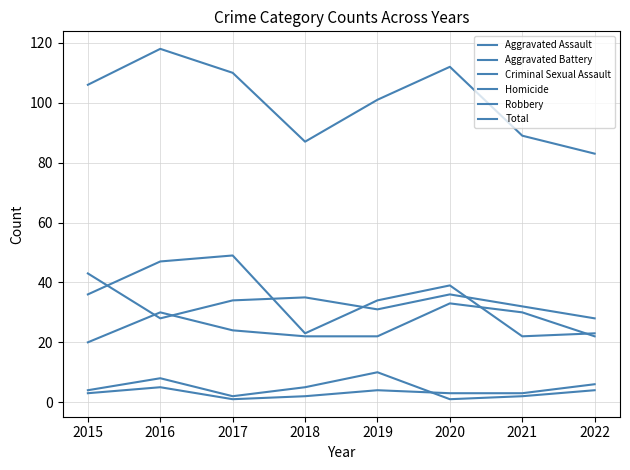

Does the chart display data point markers on the line(s)?

No